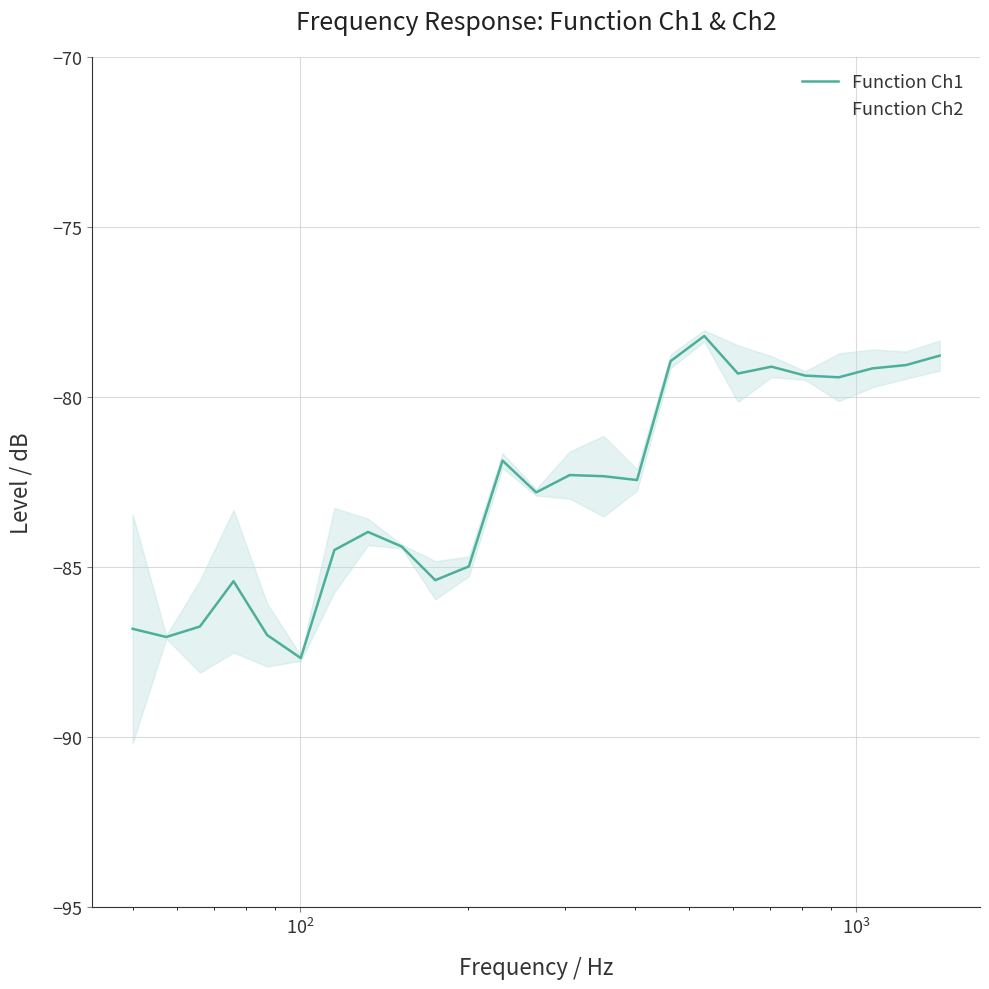

How many interior local peaks does the Function Ch2 series have?

6